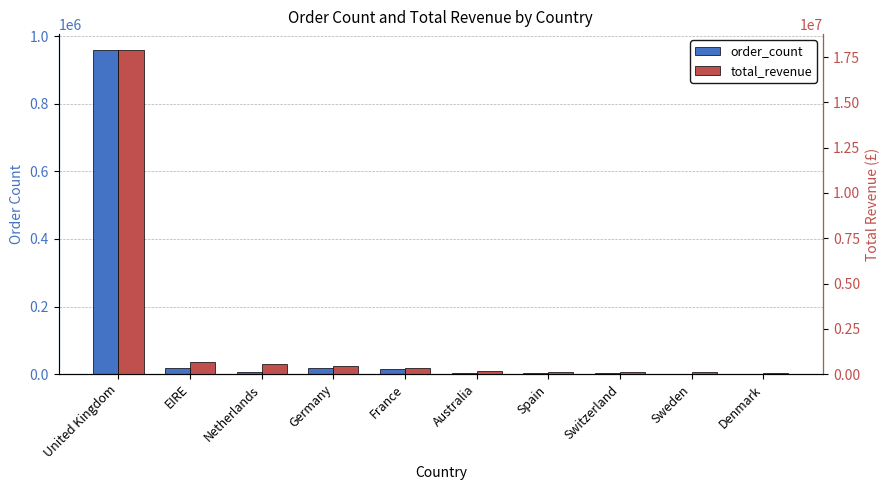

How many values in the total_revenue series exceed 356944?

5